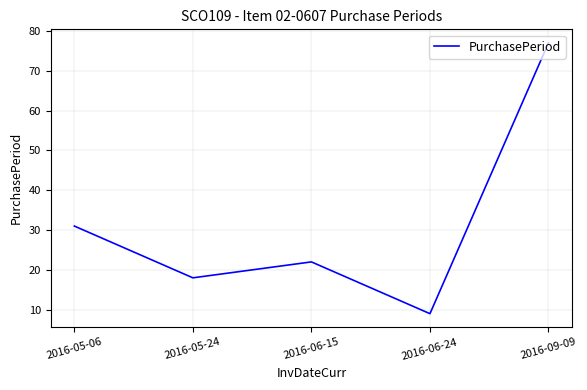

At which label does the data first exceed 22?

2016-05-06